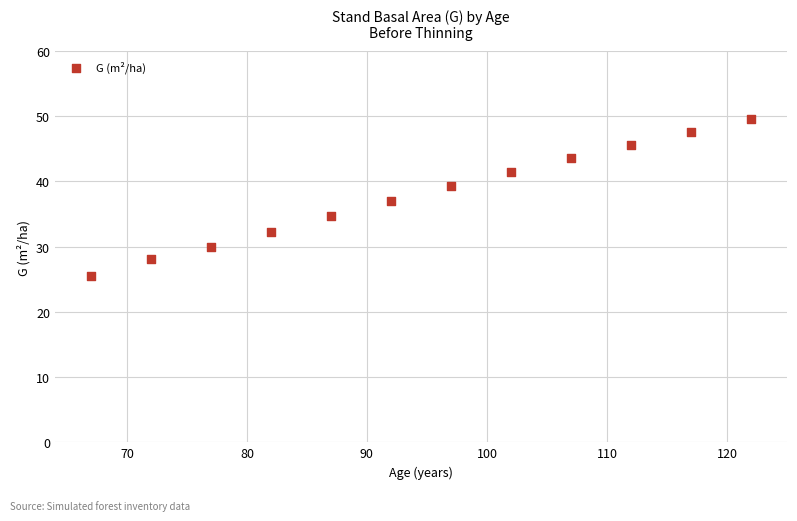

What is the average Y value?

37.9